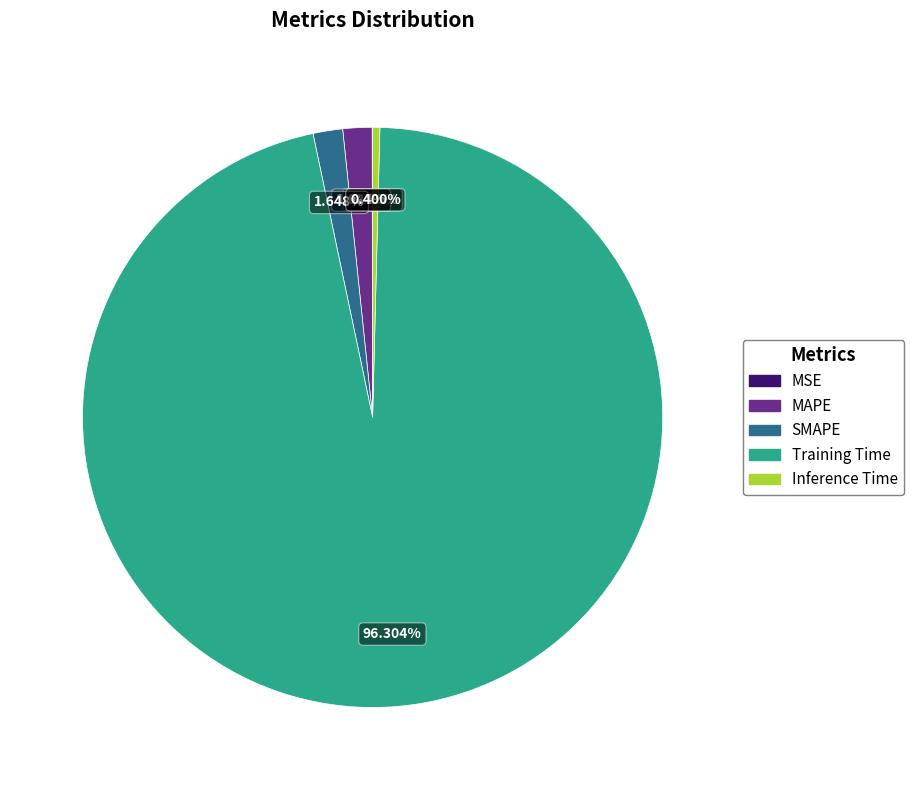

Is it true that Training Time is 96% of the pie?

True